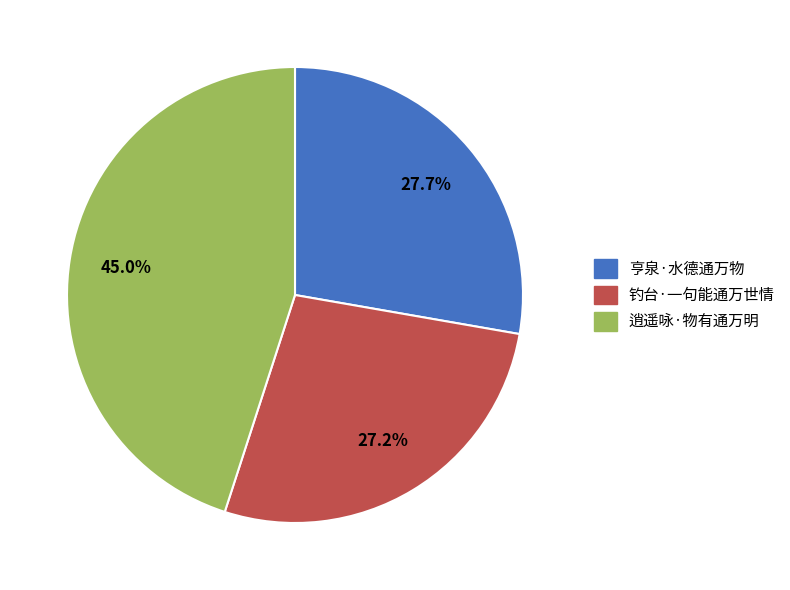

Which category has the biggest portion of the pie?

逍遥咏·物有通万明